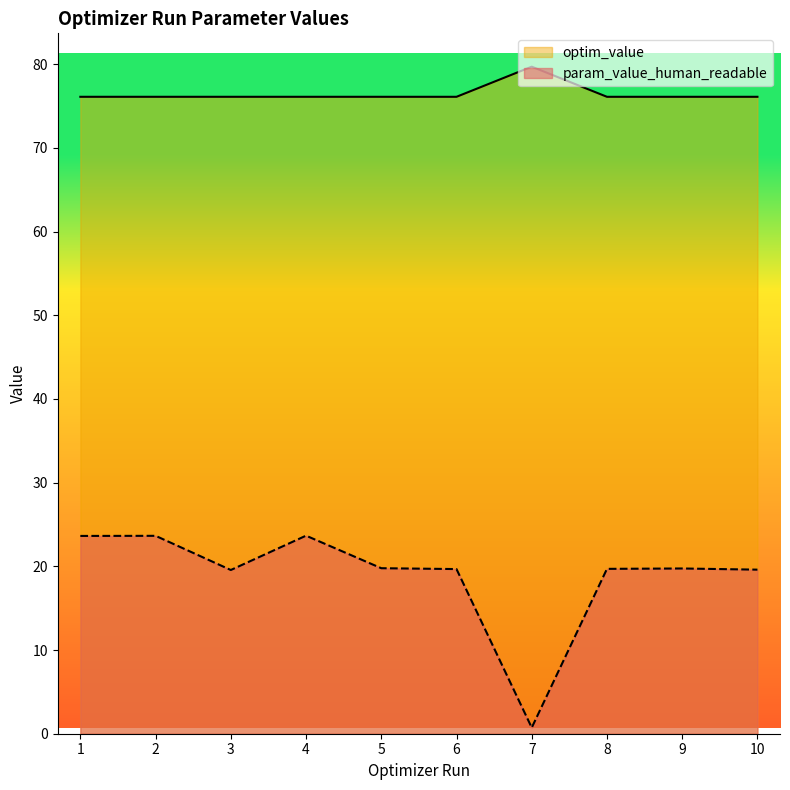

What is the maximum value for optim_value?

79.7